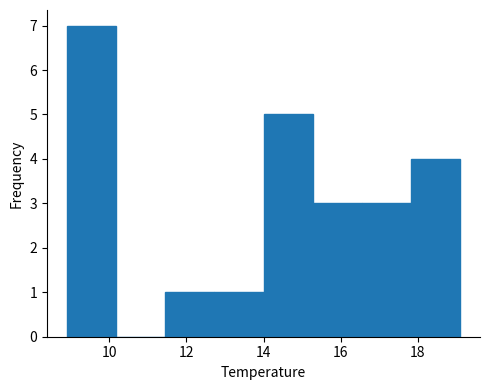

Reading left to right, list every bar in this chart as the range it spans on the x-axis followed by its height. Neither the bar edges nor the heights are printed on the chart, so give them approximately, as read against the axes.

9.0 to 10.2: 7
10.2 to 11.4: 0
11.4 to 12.8: 1
12.8 to 14.0: 1
14.0 to 15.2: 5
15.2 to 16.6: 3
16.6 to 17.8: 3
17.8 to 19.2: 4